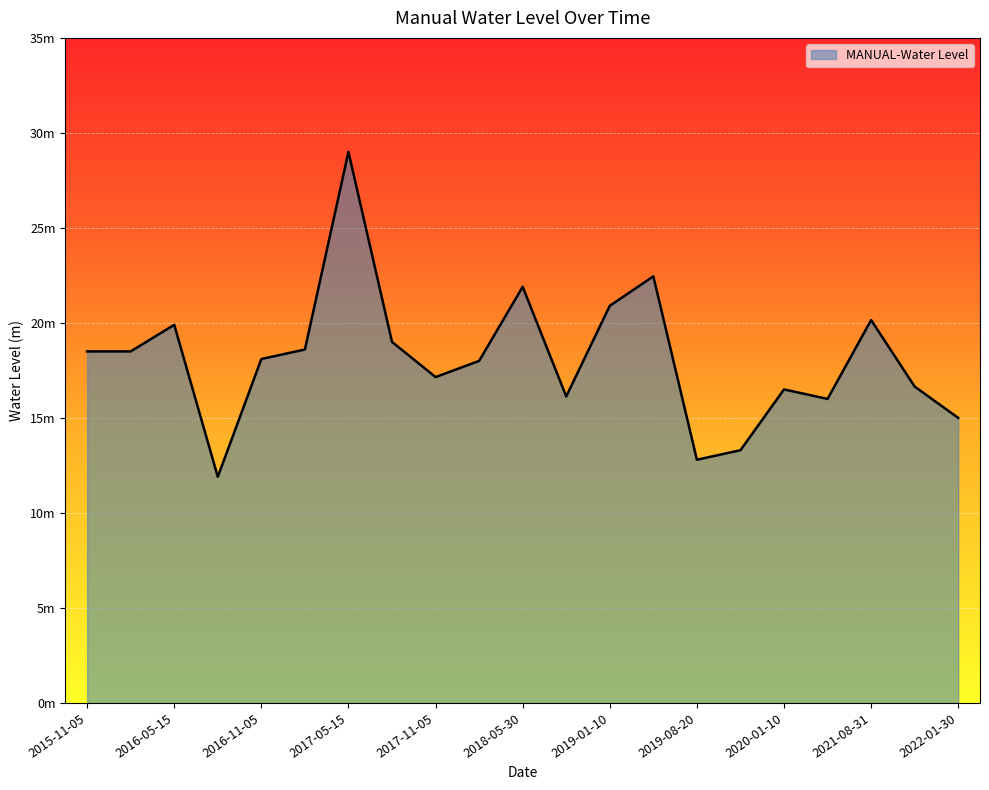

Does the chart have visible grid lines?

Yes